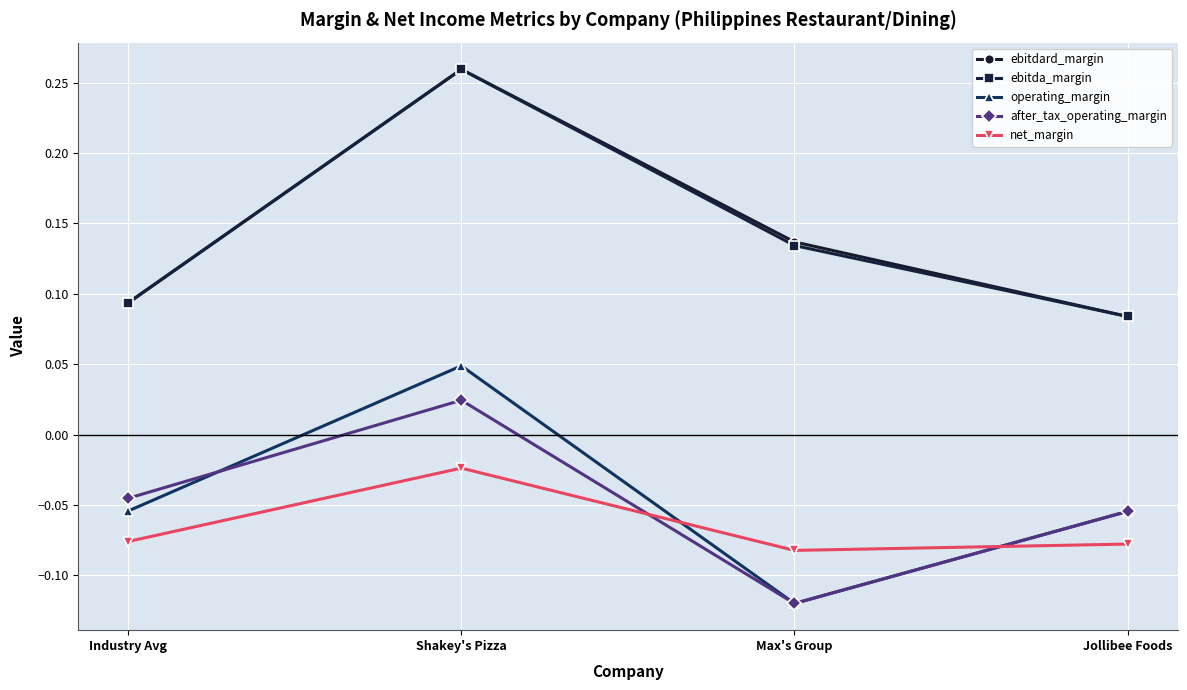

How many values in operating_margin are below zero?

3